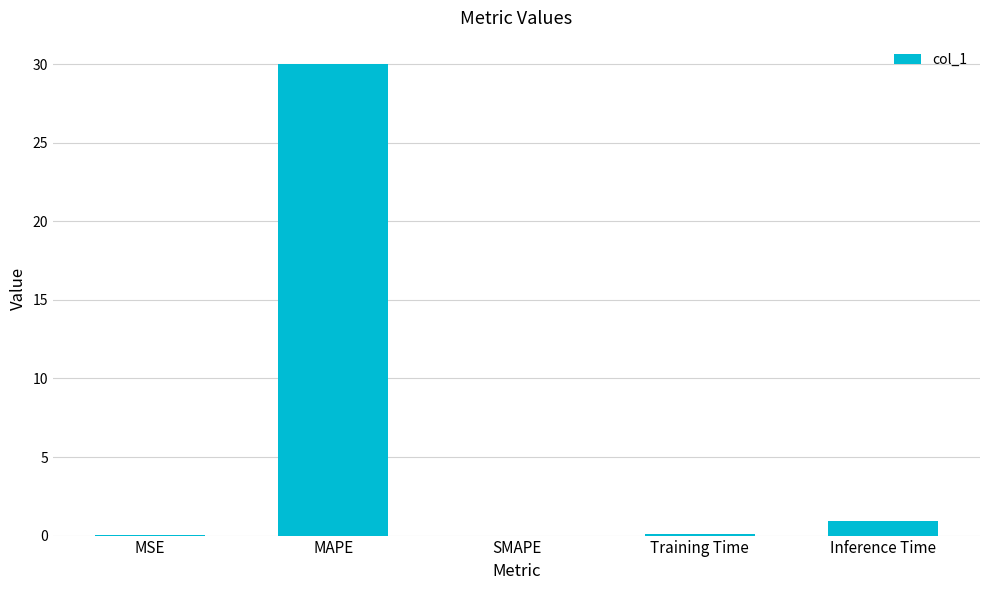

True or false: the data shows -13.8 at SMAPE.

False